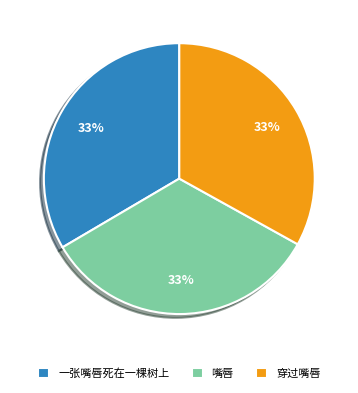

How many segments does this pie chart have?

3